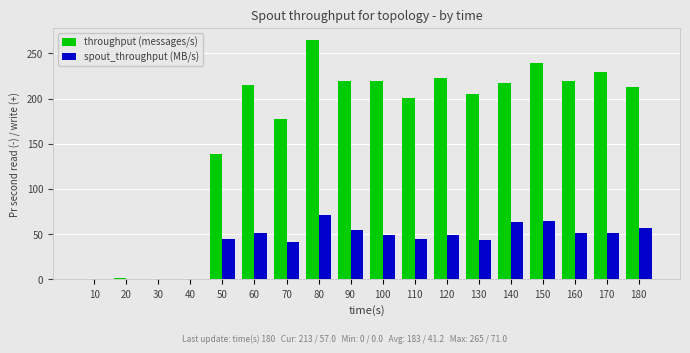

What is the total value across all series at 150?

304